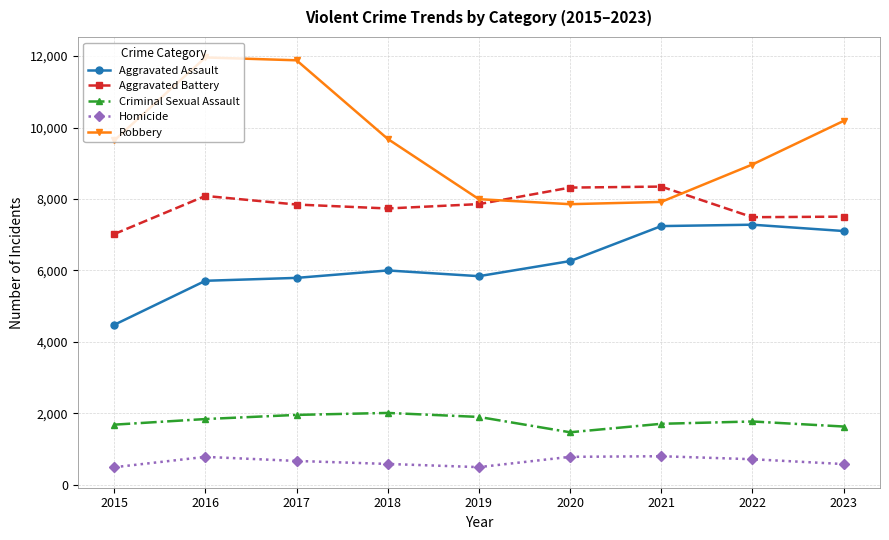

True or false: Robbery has more than 2 interior local peaks.

False